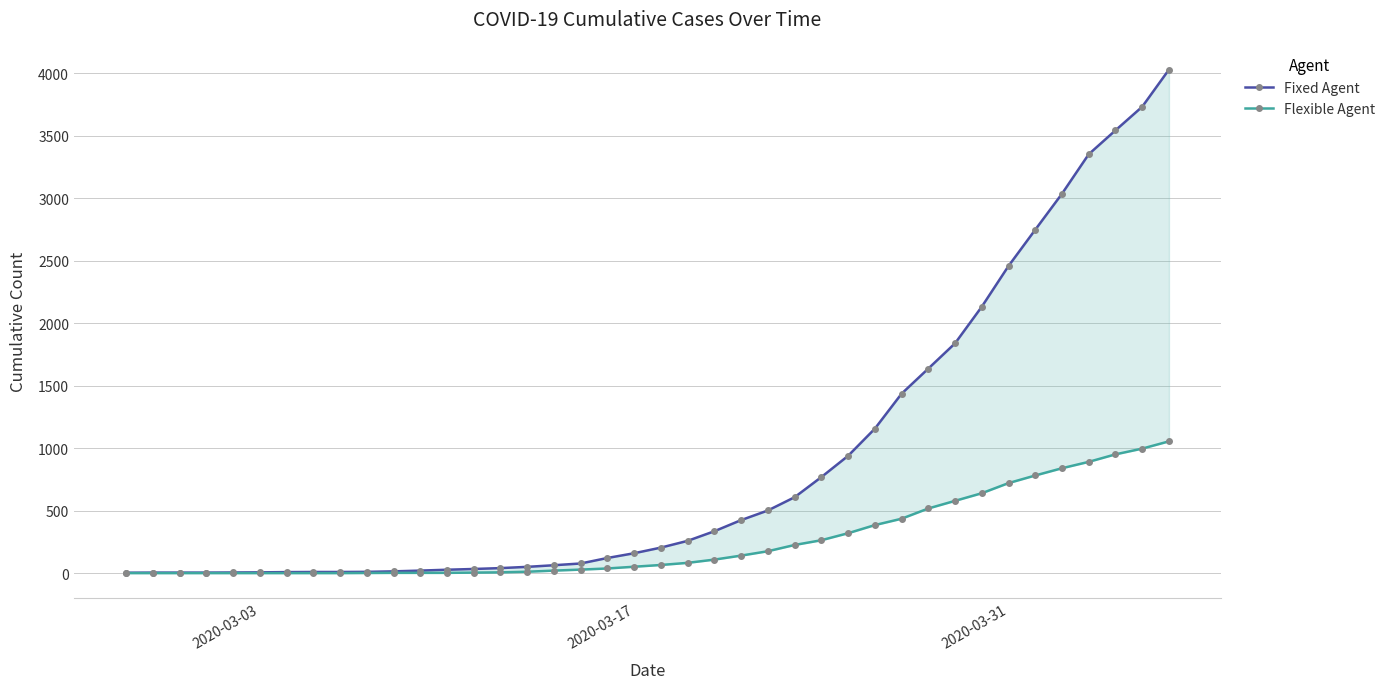

Rank the series by their average value, from highest to lowest.

Fixed Agent, Flexible Agent